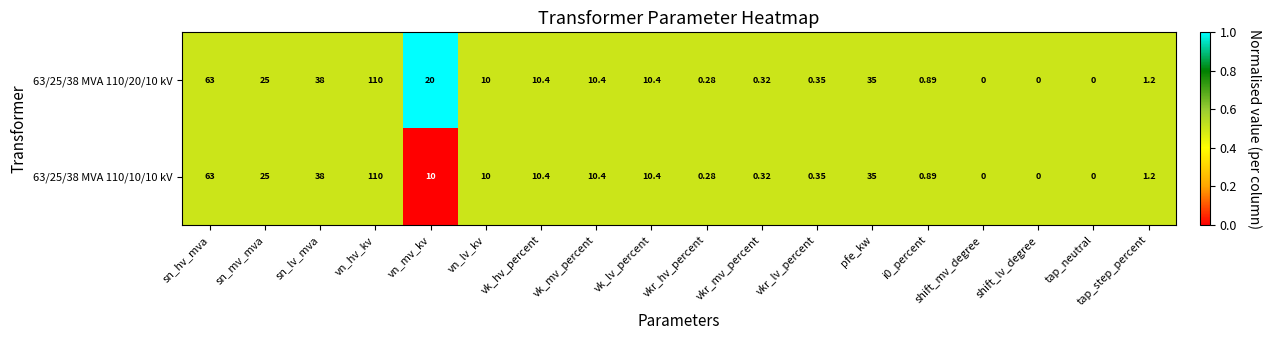

Which series has the largest total across all categories?

63/25/38 MVA 110/20/10 kV